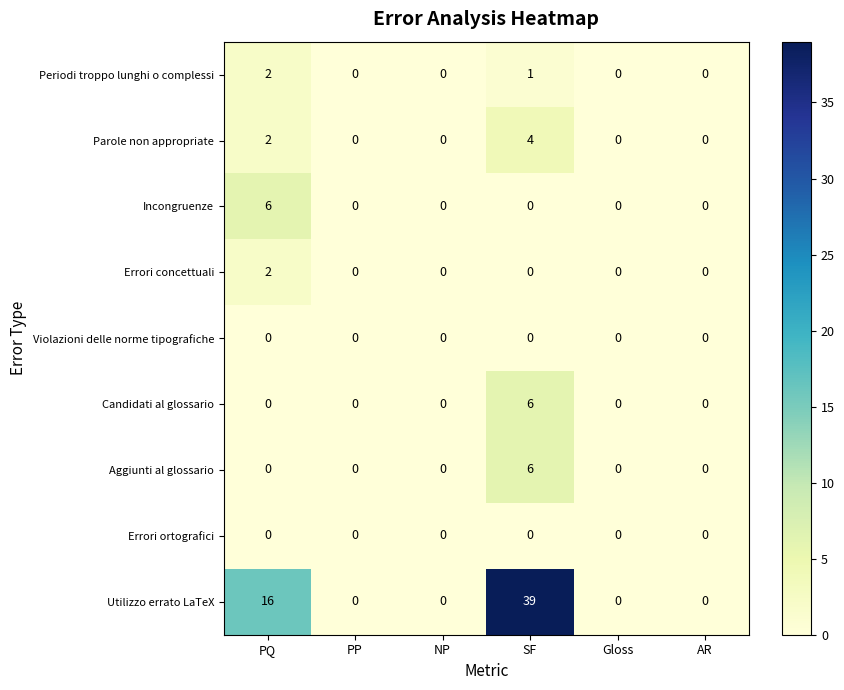

How many distinct data groups are displayed?

9